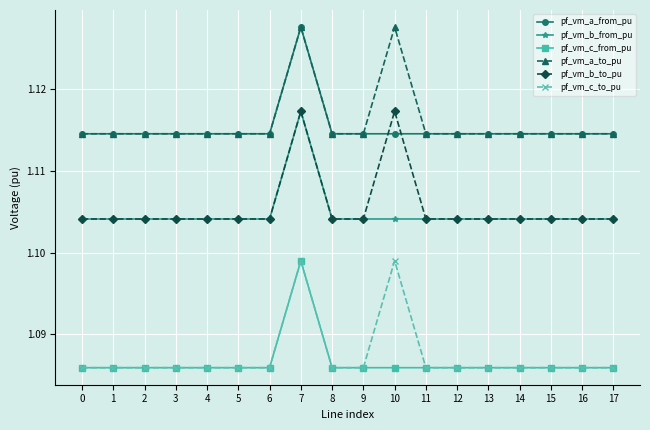

Between 4 and 10, which series saw the biggest shift?

pf_vm_b_to_pu